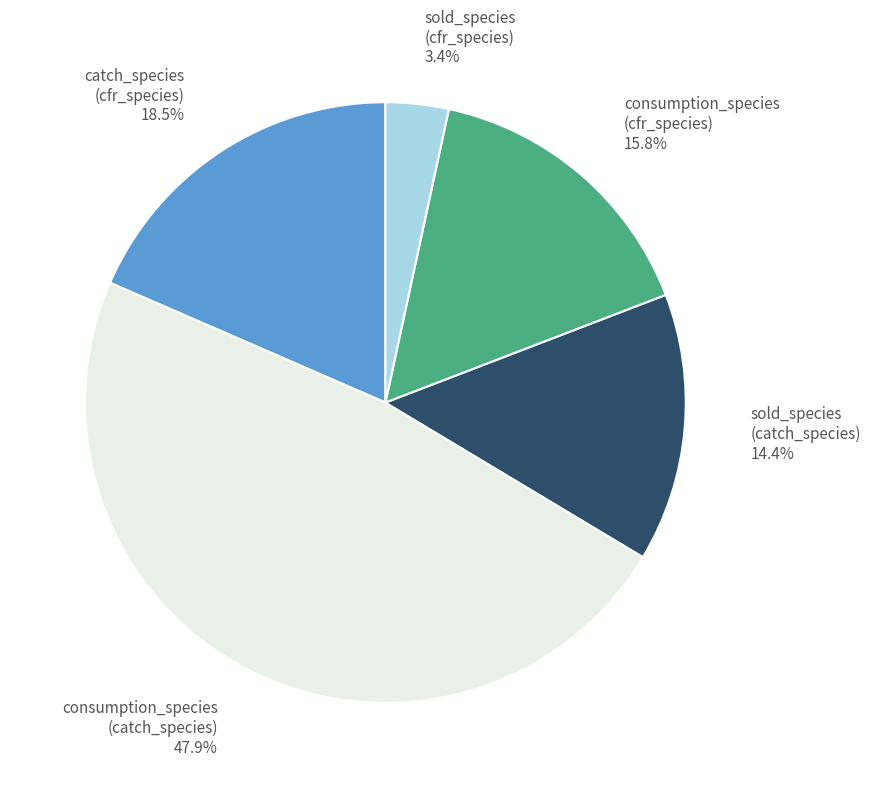

To the nearest percent, what portion does sold_species (catch_species) represent?

14%